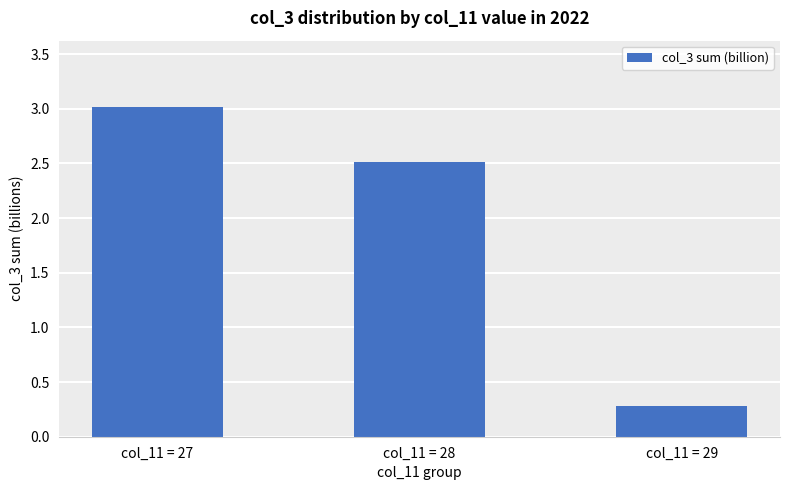

Does the chart contain stacked bars?

No